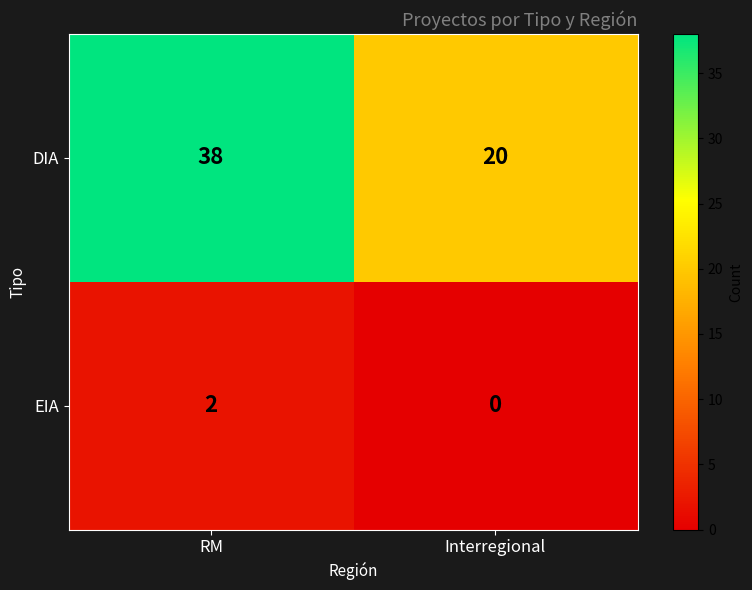

How many data points in DIA are less than 38?

1